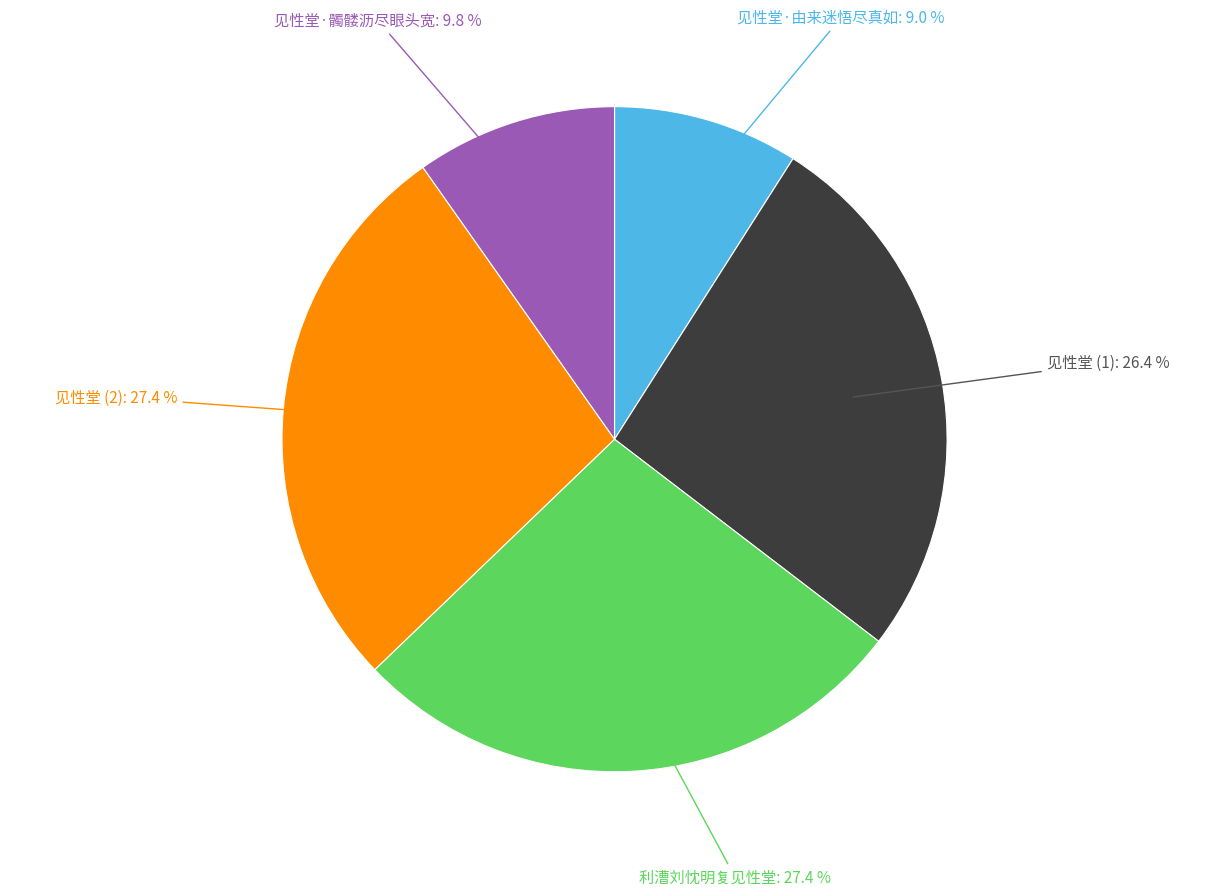

How many segments does this pie chart have?

5